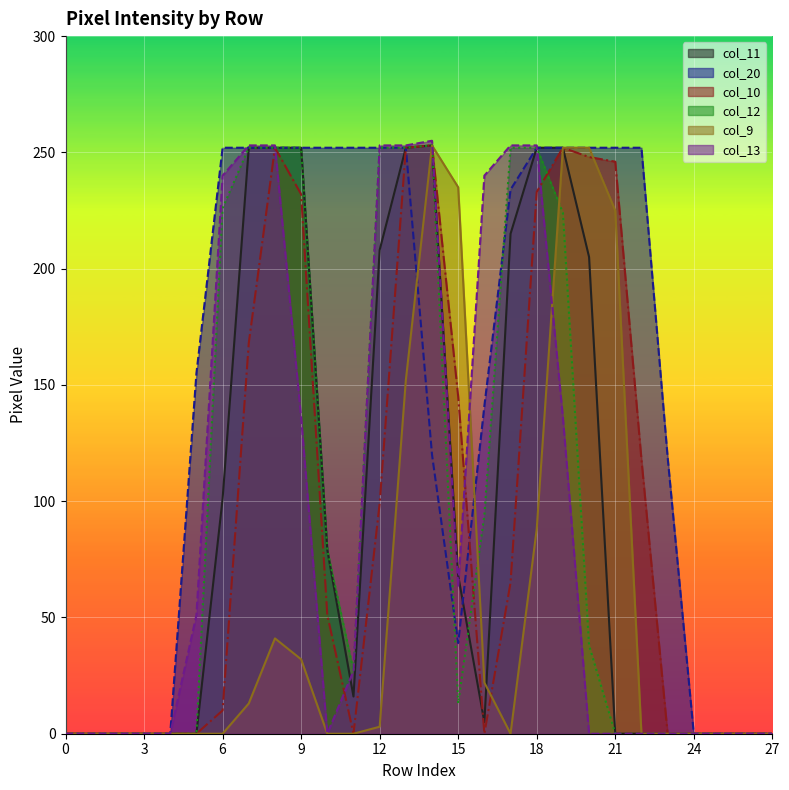

Which series changed the most between 3 and 21?

col_20